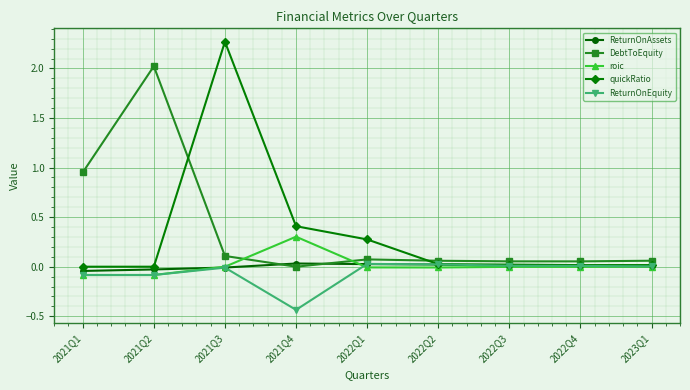

At which category is the sum across all series the highest?

2021Q3